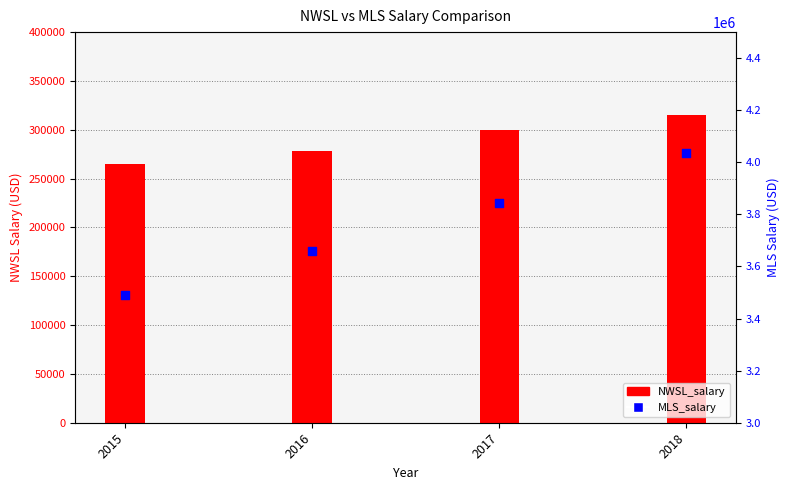

Is the value of NWSL_salary at 2018 greater than the value of MLS_salary at 2015?

No